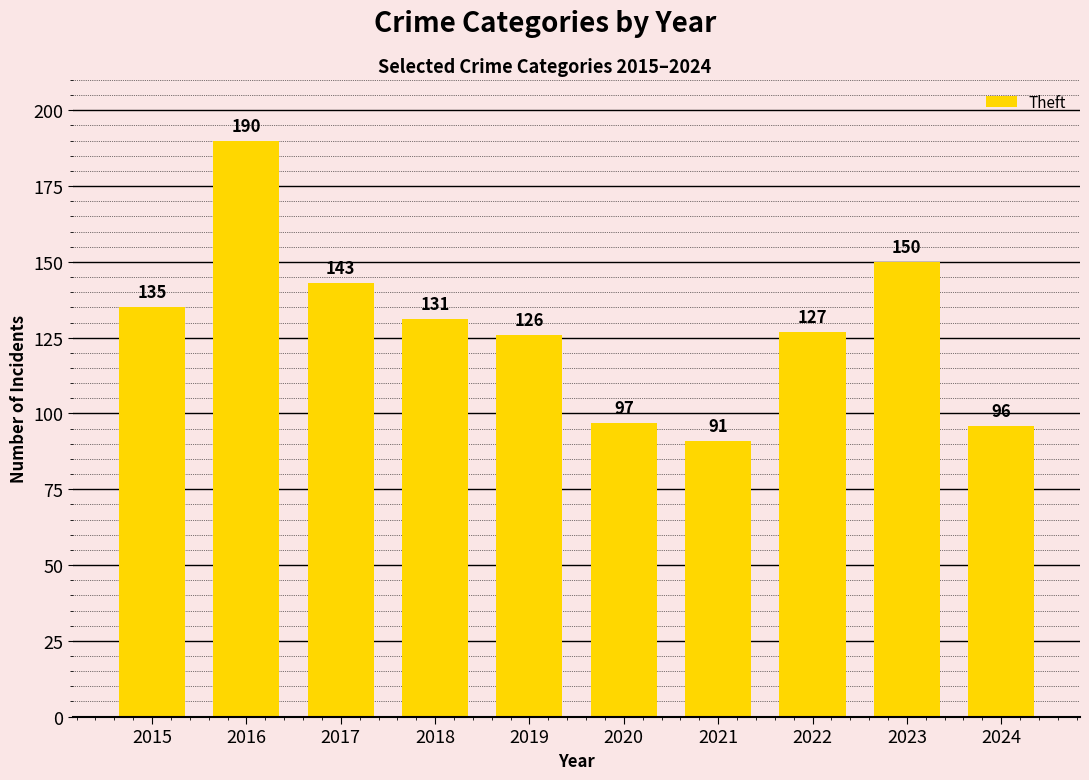

The value at 2023 is 44. True or false?

False